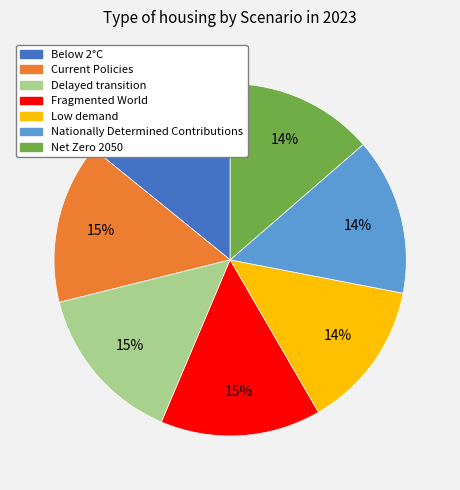

Between Fragmented World and Low demand, which is larger?

Fragmented World